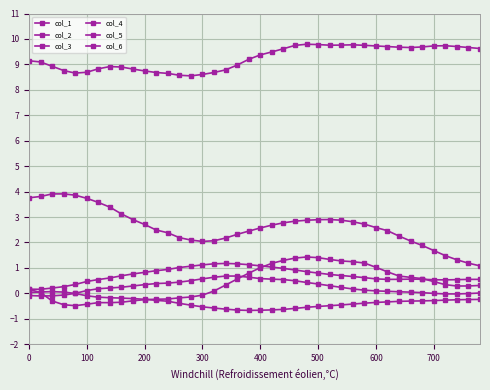

How many categories are shown in the chart?

40